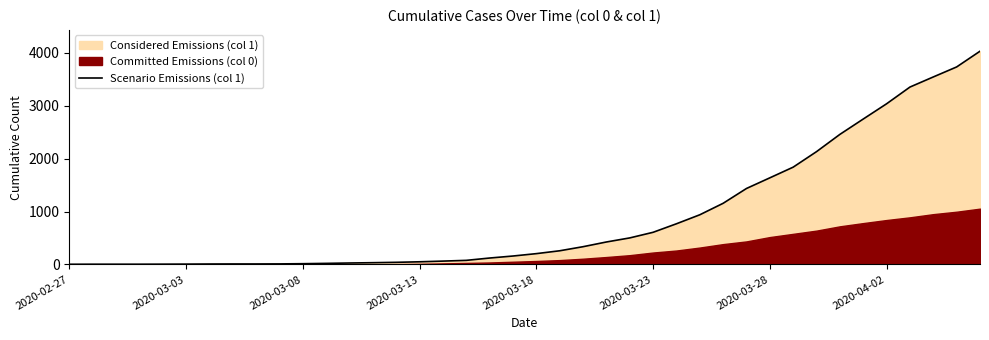

What is the sum of the values at 12 and 15?

77